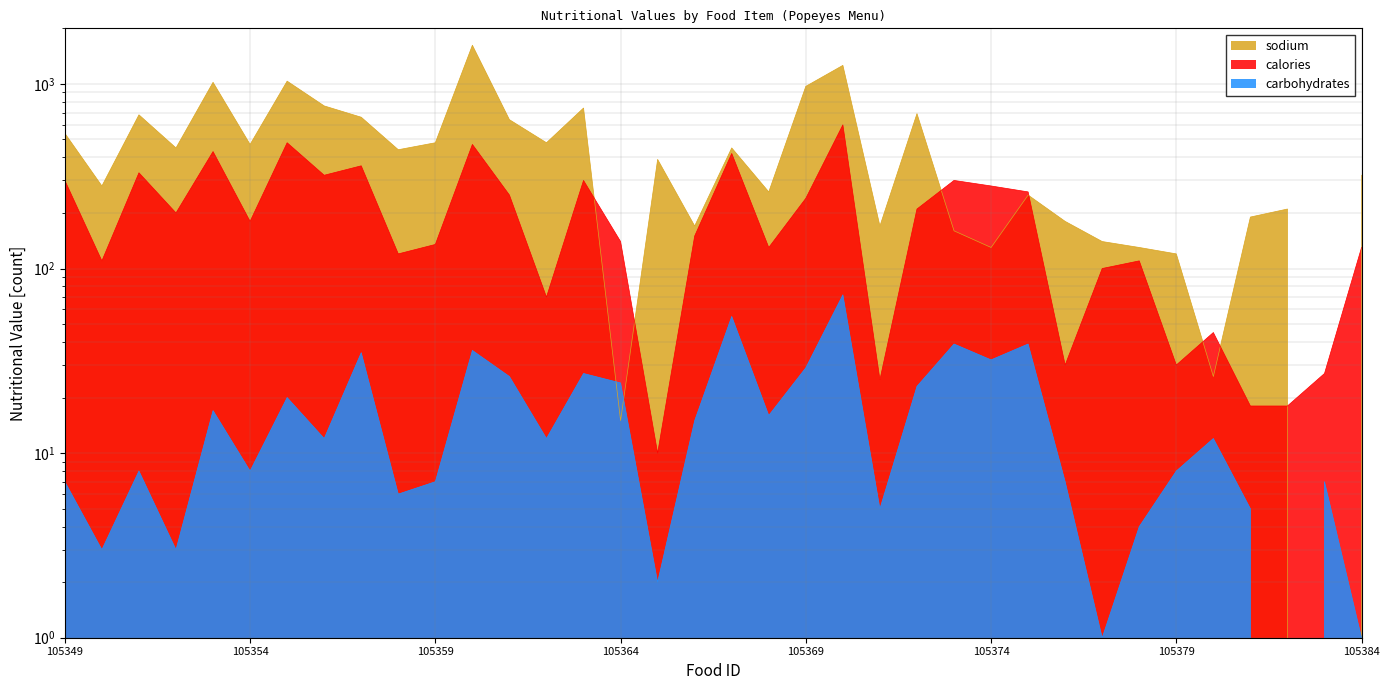

Between which two adjacent categories do carbohydrates and sodium first intersect?

105363 and 105364